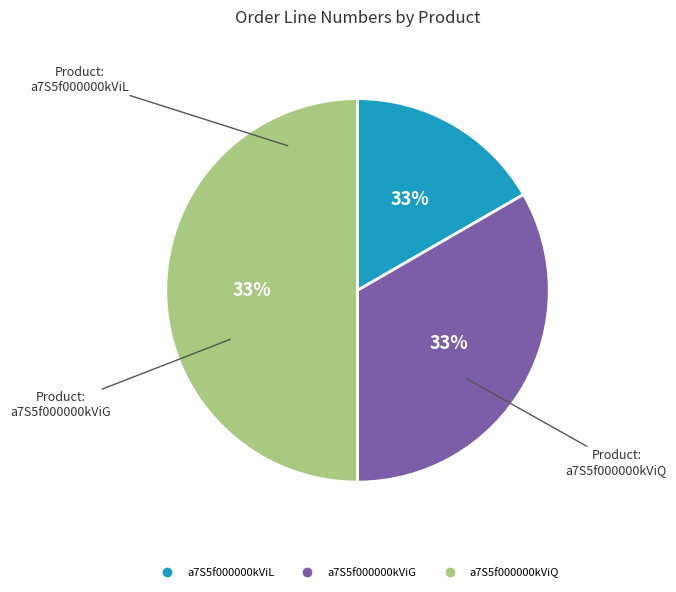

Which category has the biggest portion of the pie?

a7S5f000000kViQ